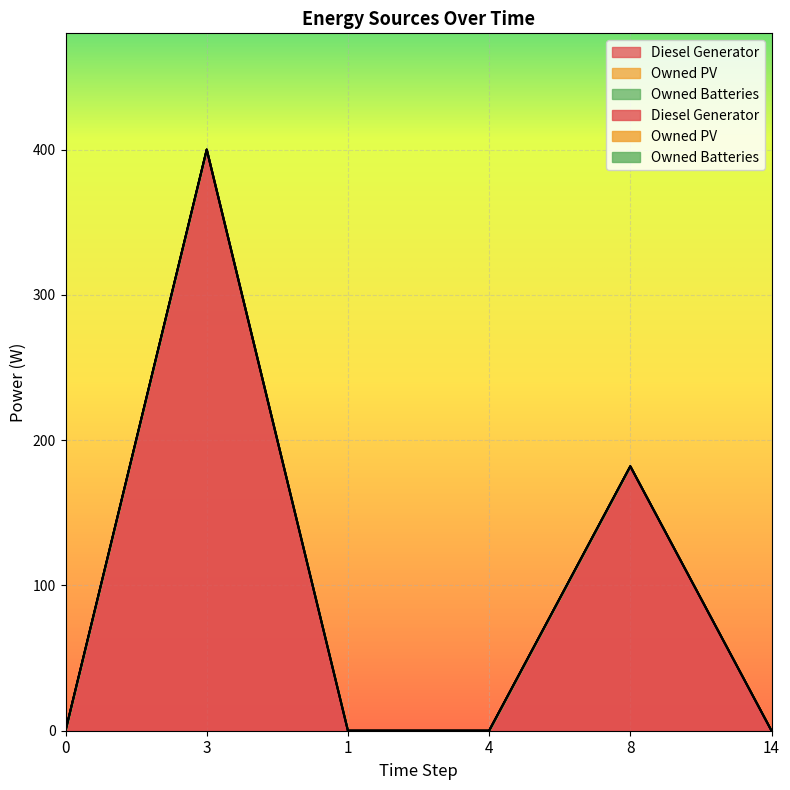

True or false: Diesel Generator has more than 2 interior local peaks.

False